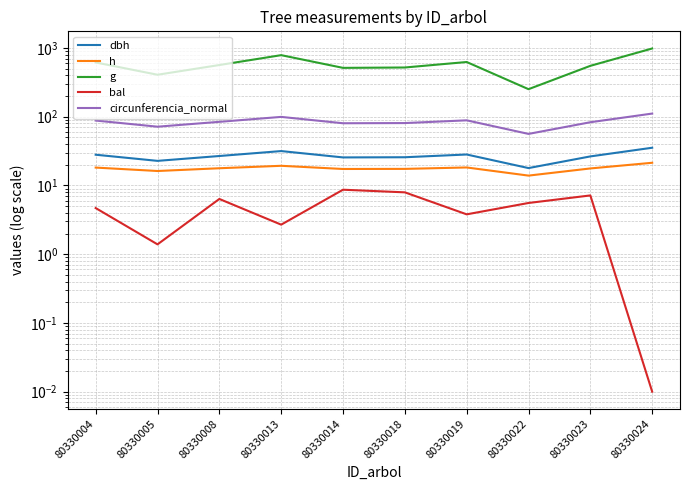

Reading left to right, list all the values displayed in this chart.

dbh: 28.0	22.8	26.8	31.6	25.6	25.7	28.2	17.9	26.5	35.4
h: 18.2	16.2	17.8	19.3	17.4	17.4	18.3	13.9	17.7	21.4
g: 615.8	408.0	565.1	786.4	513.7	520.1	625.0	251.6	549.9	983.1
bal: 4.7	1.4	6.4	2.7	8.7	7.9	3.8	5.6	7.2	0.0
circunferencia_normal: 88.0	71.6	84.3	99.4	80.3	80.8	88.6	56.2	83.1	111.2